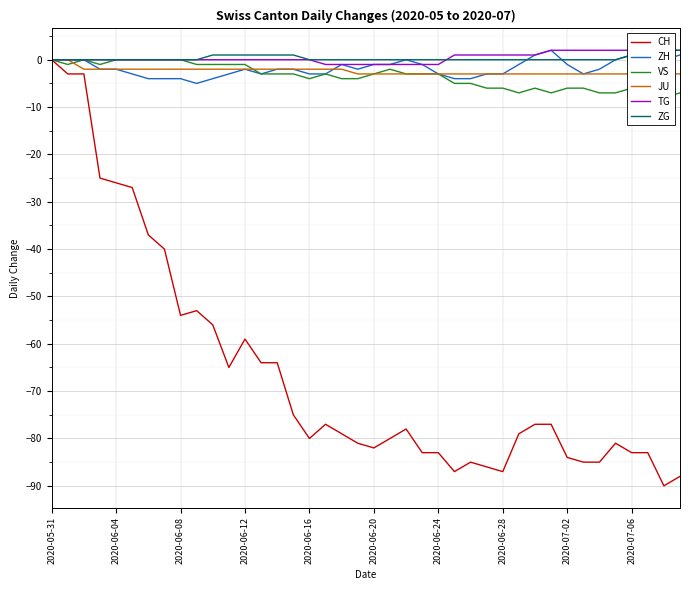

What value does the VS series have at 13?

-3